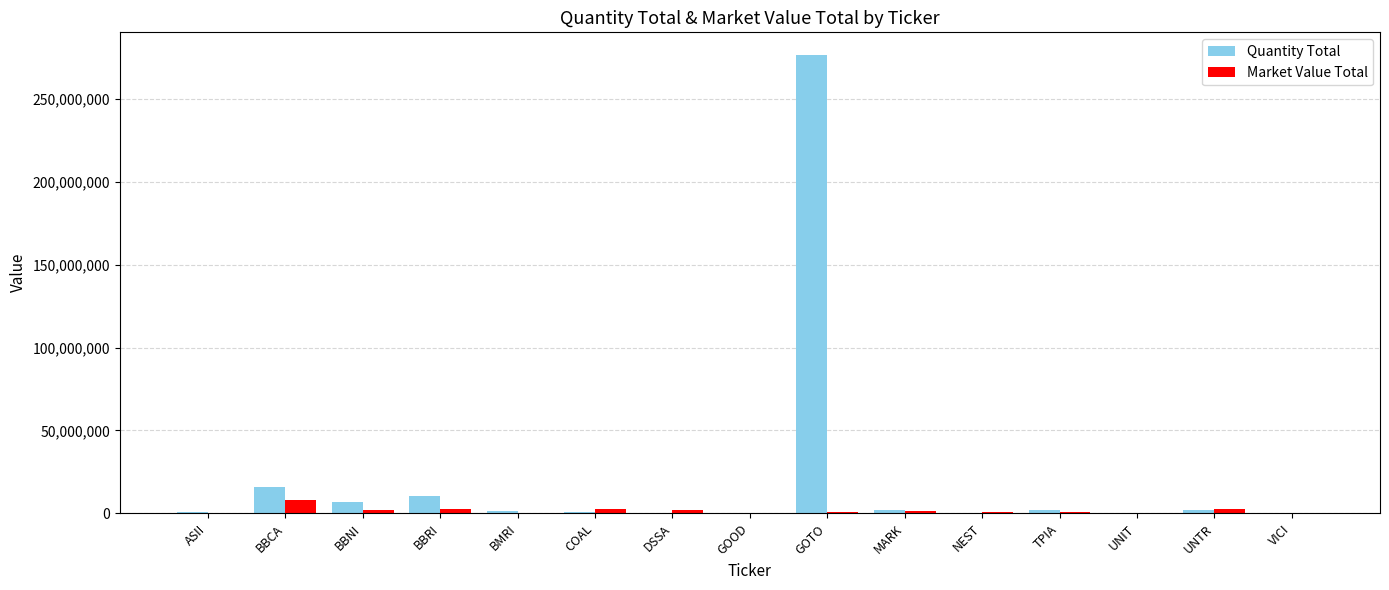

Which category has the highest value across all series?

GOTO